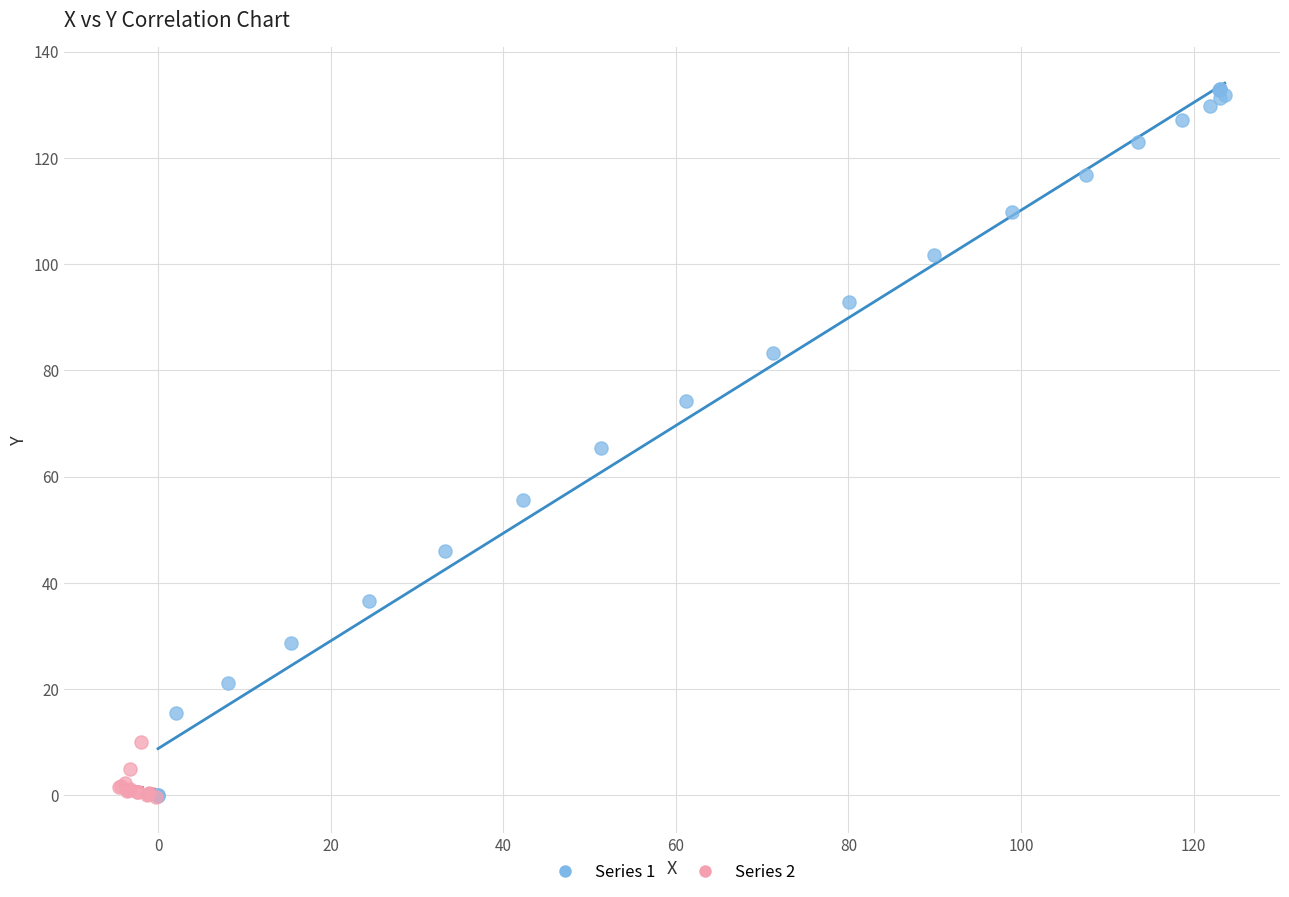

What are all the series names shown in the legend?

Series 1, Series 2